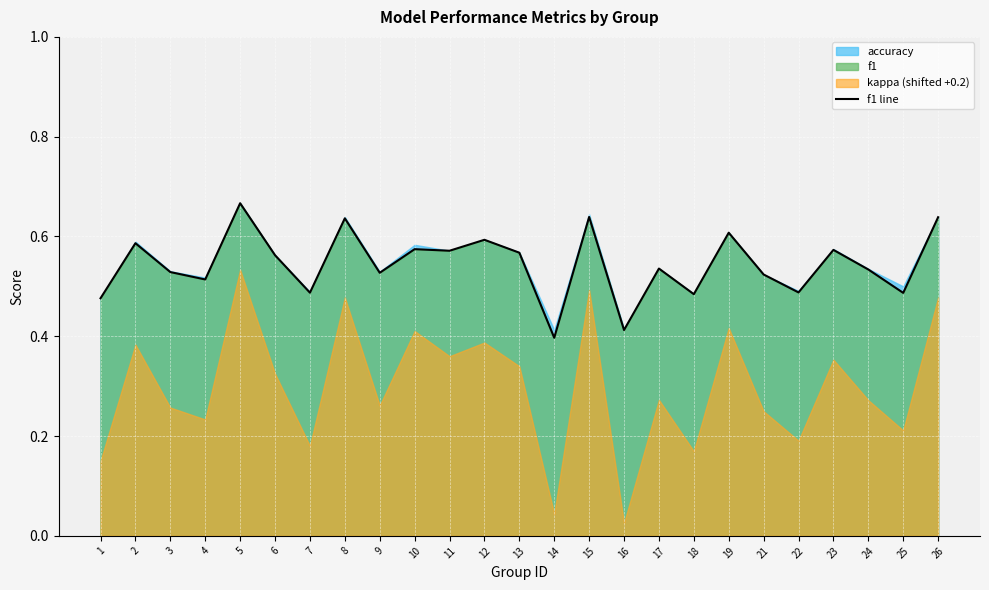

What is the maximum value shown in the chart?

0.7